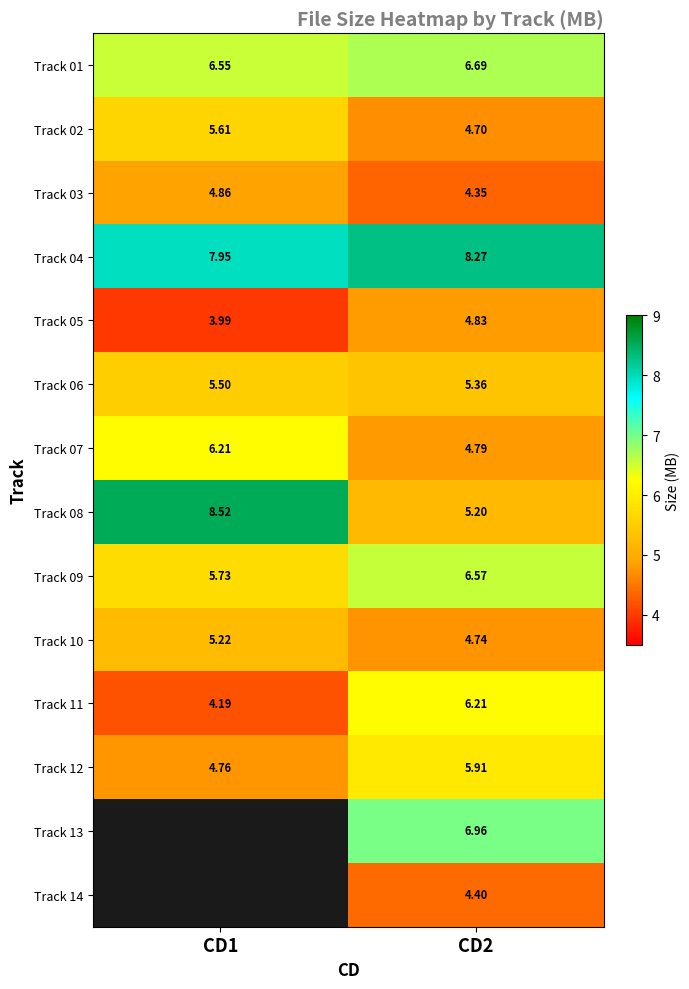

Between CD2 and CD1, which is larger?

CD2